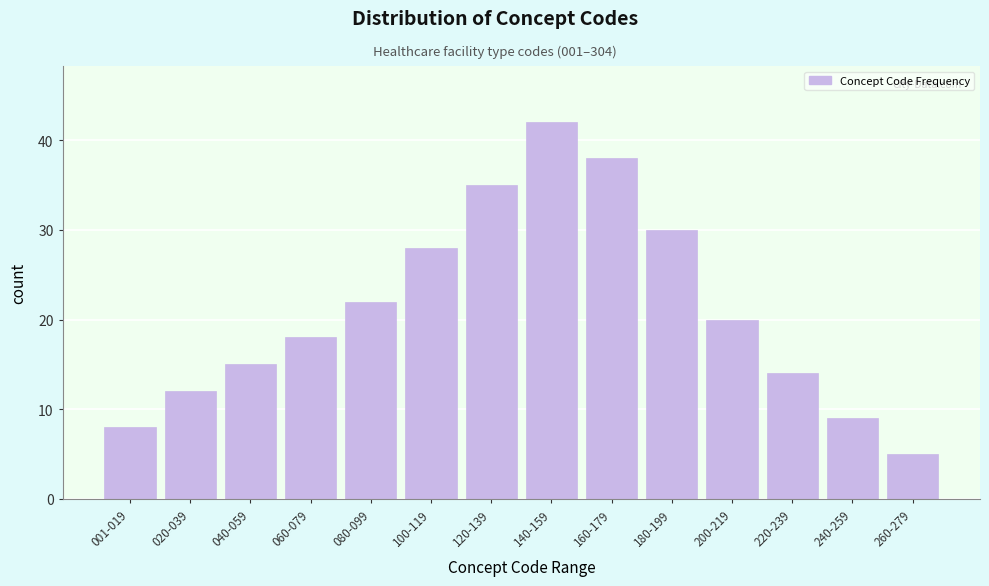

Reading left to right, transcribe all the data shown in this chart.

8	12	15	18	22	28	35	42	38	30	20	14	9	5